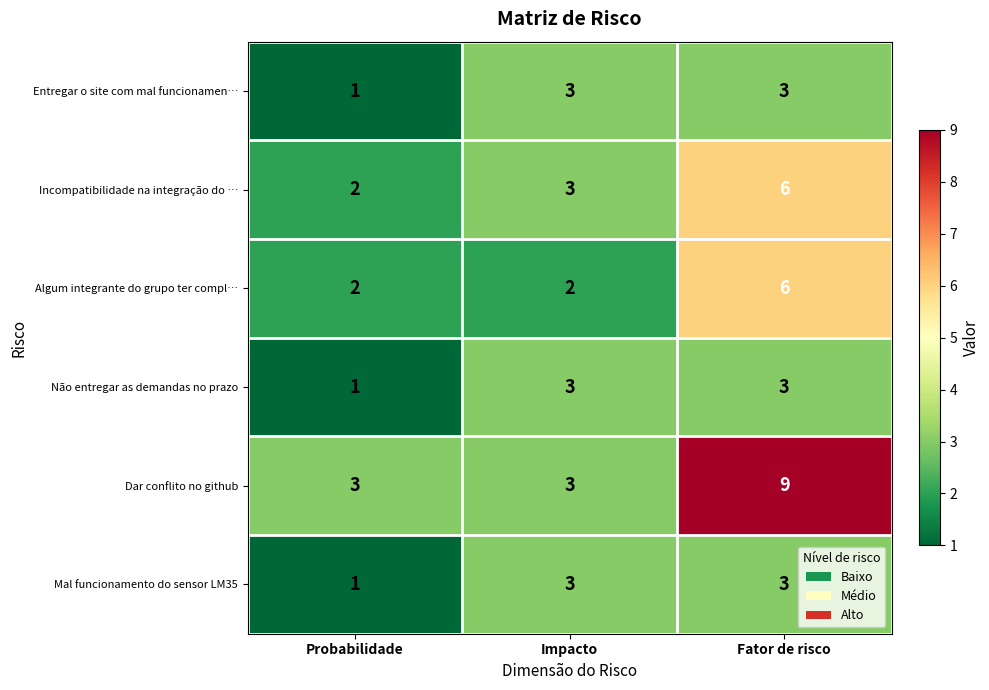

What is the minimum value for Dar conflito no github?

3